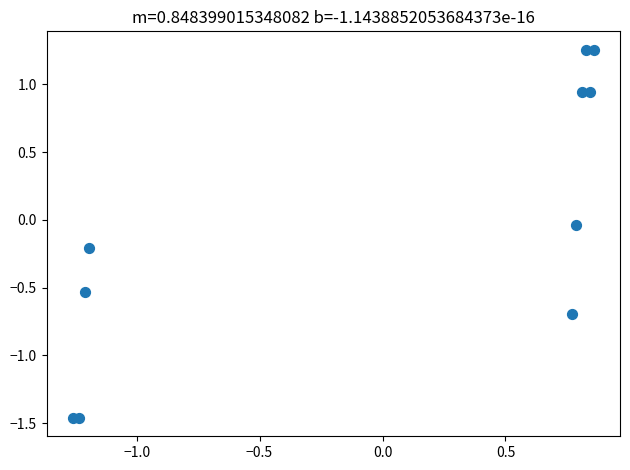

What is the range of Y values (max minus min)?

2.7